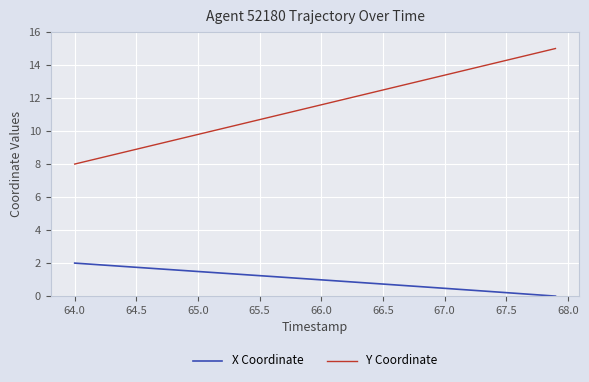

List the series in order of their overall mean, lowest first.

X Coordinate, Y Coordinate